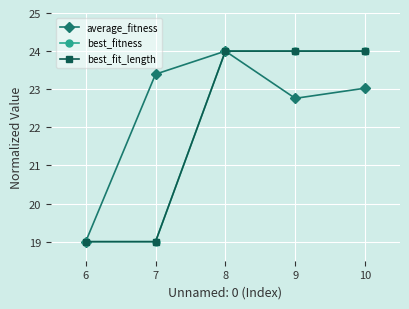

Which category has the highest value across all series?

8